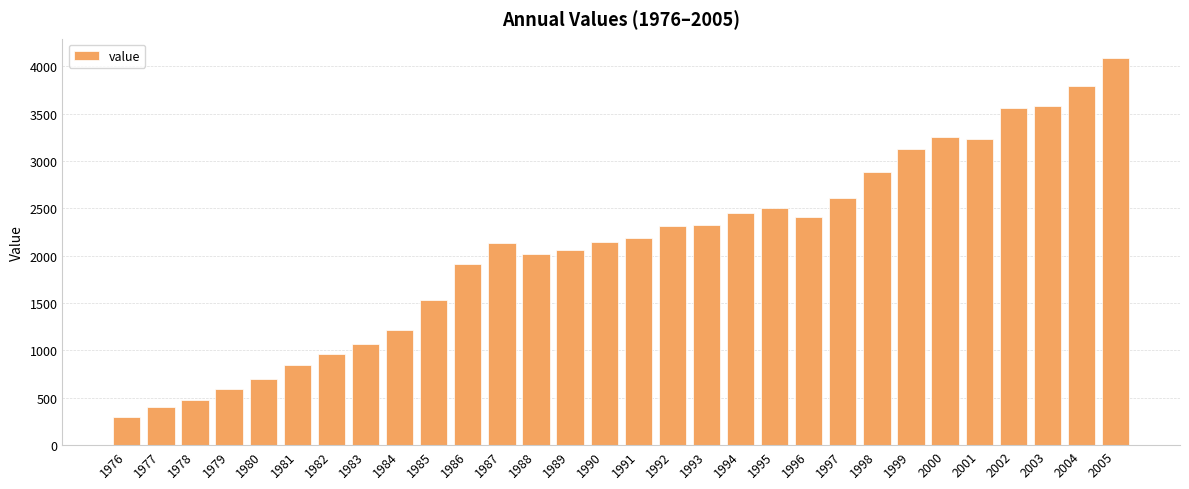

What is the difference between the second highest and second lowest values?

3397